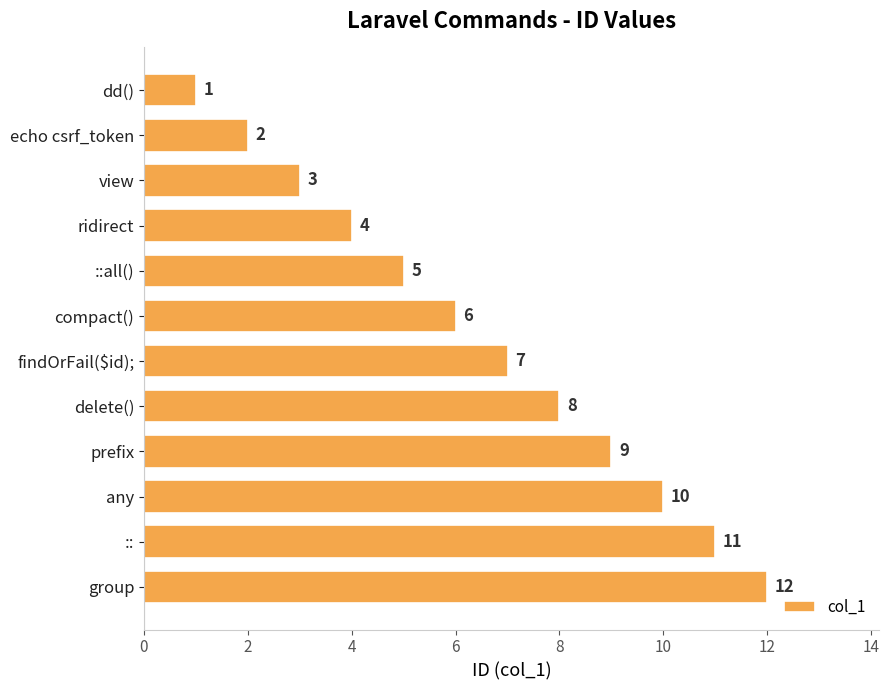

Between prefix and group, which is larger?

group